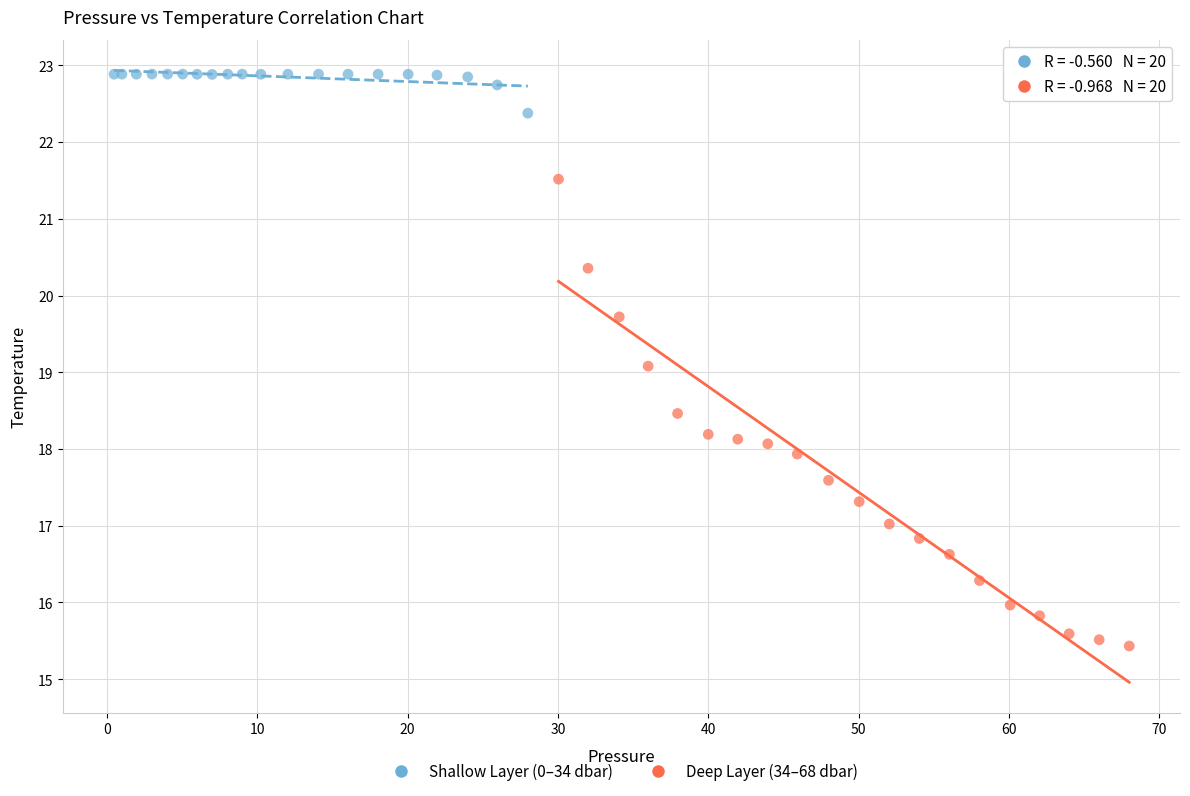

Which series reaches the maximum Y coordinate?

Shallow Layer (0–34 dbar)